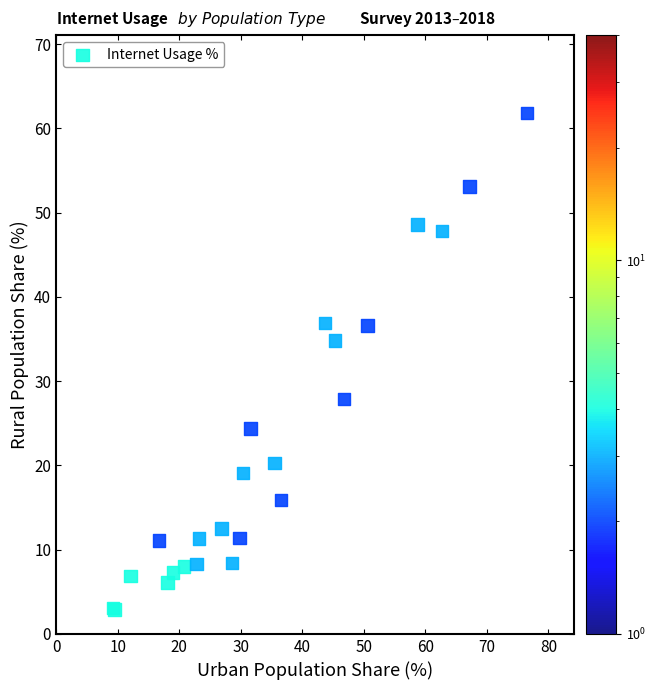

What Y value in the scatter plot is closest to 32?

34.8